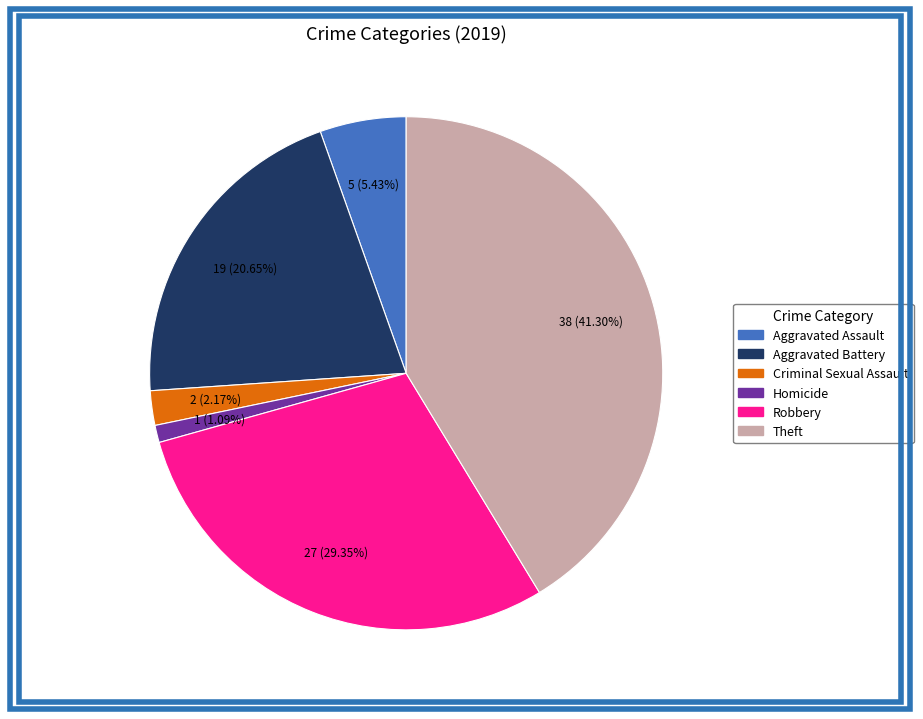

Combined, do Aggravated Assault and Aggravated Battery account for over 50%?

No